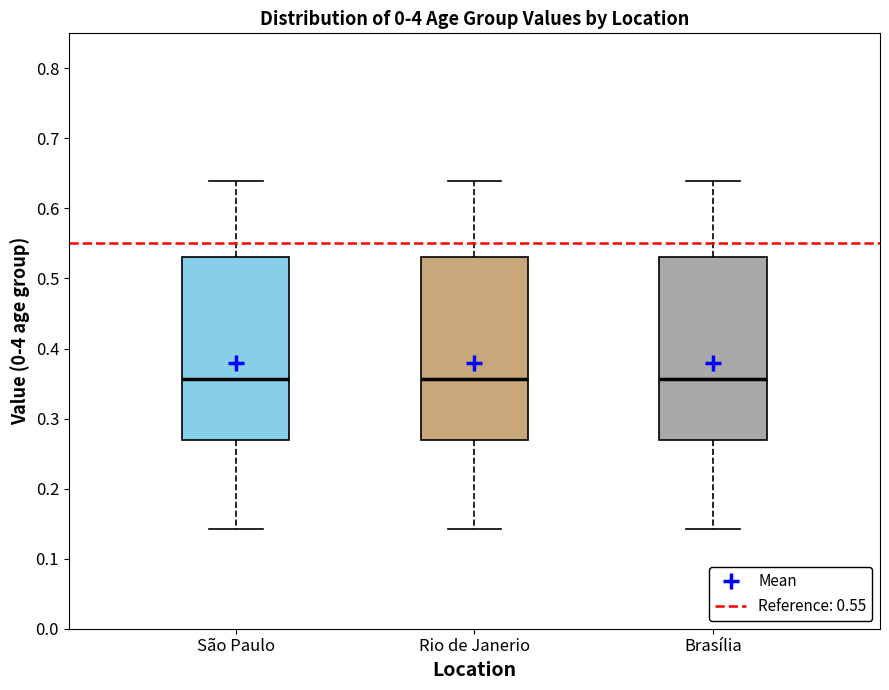

Reading left to right, transcribe this box plot: for each box, give where its median line is, the range the box spans, and where its two whiskers end, as read against the y-axis. The values are not printed on the chart, so give them approximately, as read against the axis.

São Paulo: median 0.36, box 0.27 to 0.53, whiskers 0.14 to 0.64
Rio de Janerio: median 0.36, box 0.27 to 0.53, whiskers 0.14 to 0.64
Brasília: median 0.36, box 0.27 to 0.53, whiskers 0.14 to 0.64